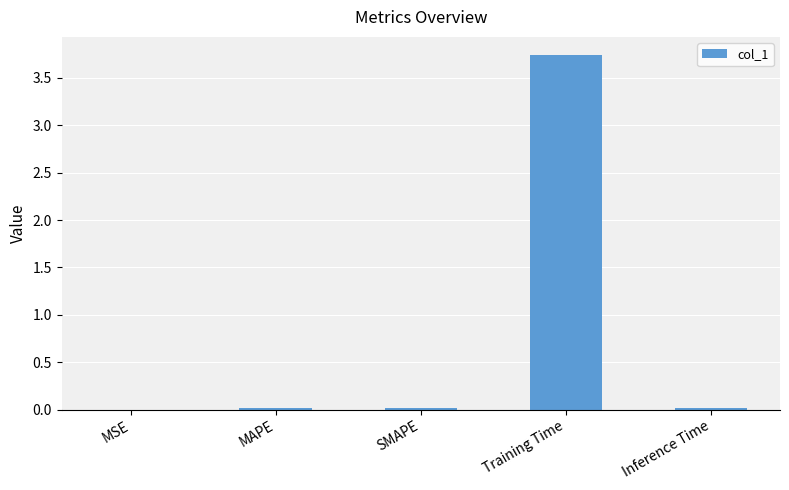

Which category has the highest value across all series?

Training Time